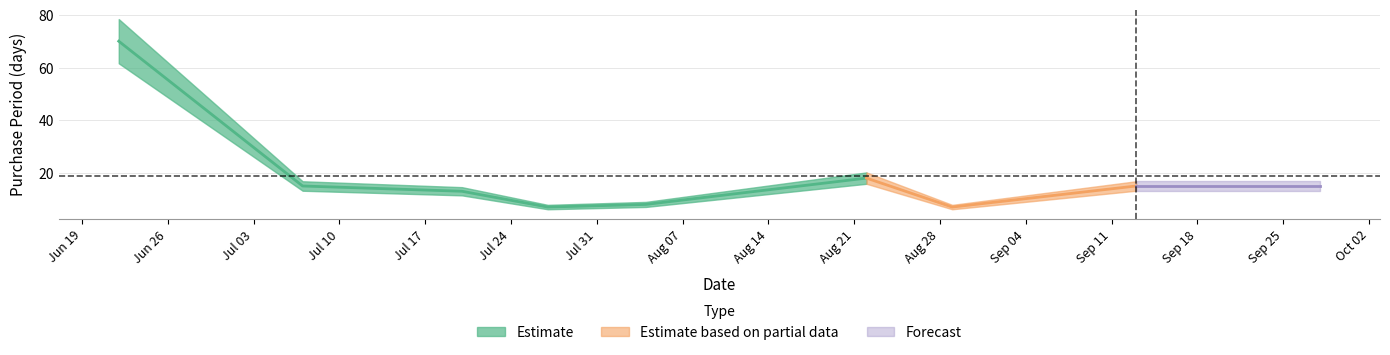

What is the approximate value at 2017-07-20, to the nearest 5?

15